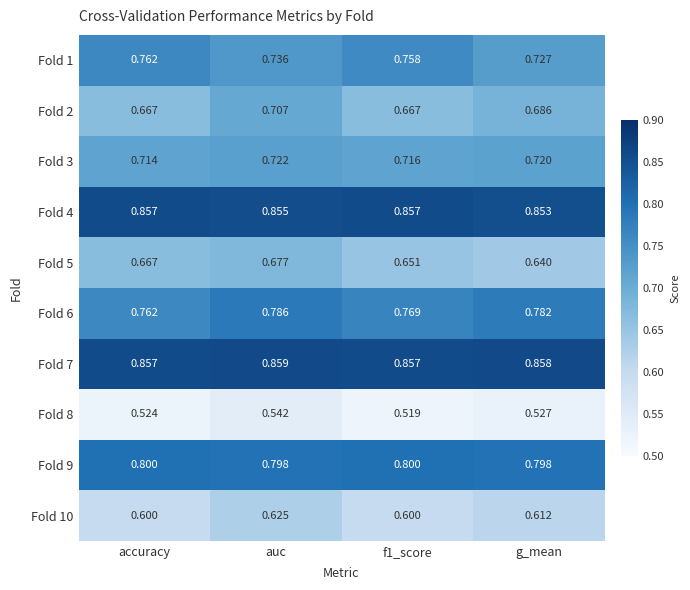

Which category has the highest value across all series?

auc